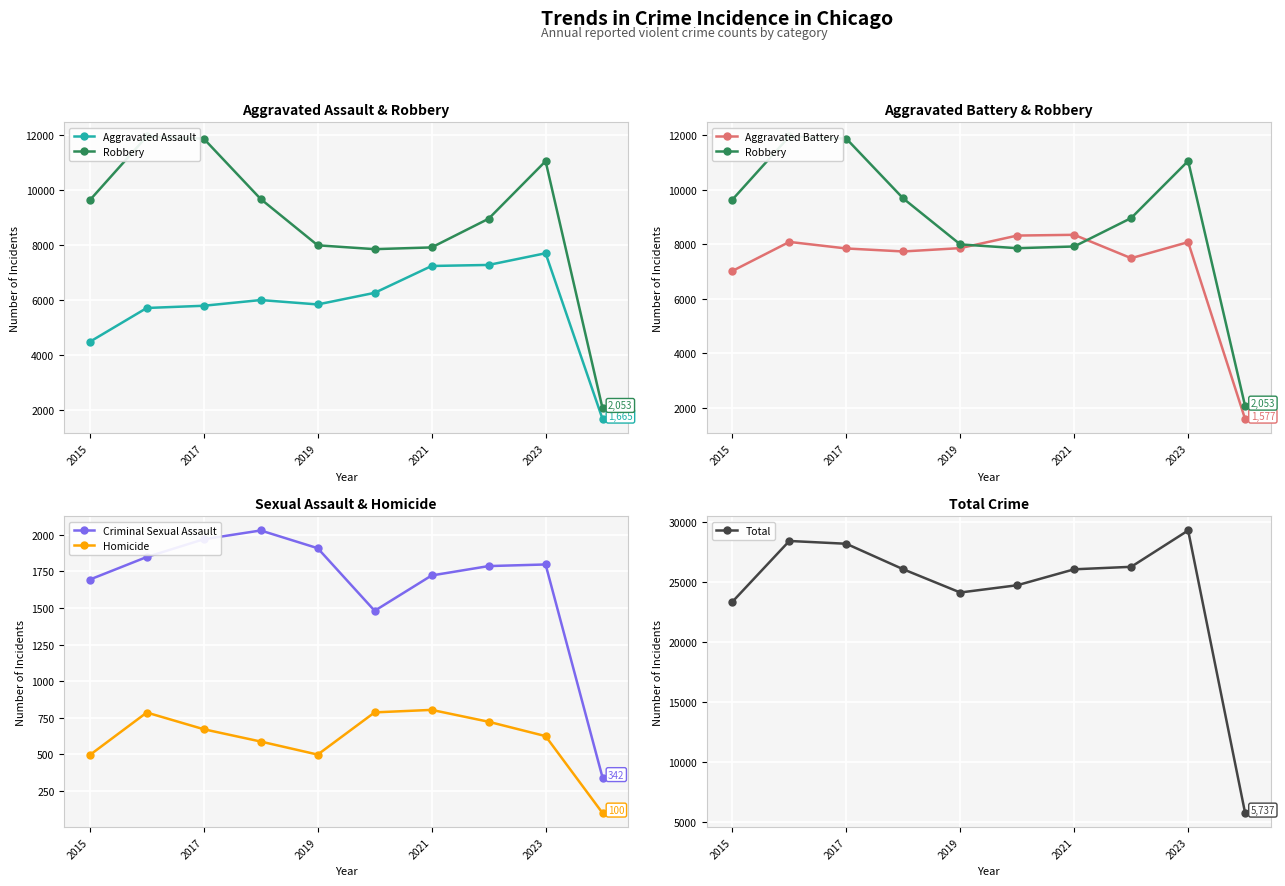

Reading left to right, what are all the values shown in this chart?

Aggravated Assault: 4480	5712	5793	6001	5841	6264	7242	7280	7706	1665
Robbery: 9638	11960	11880	9681	7995	7855	7918	8963	11060	2053
Aggravated Battery: 7019	8086	7845	7735	7858	8319	8347	7488	8078	1577
Criminal Sexual Assault: 1693	1847	1968	2028	1907	1480	1721	1785	1796	342
Homicide: 496	786	672	588	499	787	804	723	625	100
Total: 23326	28391	28158	26033	24100	24705	26032	26239	29265	5737